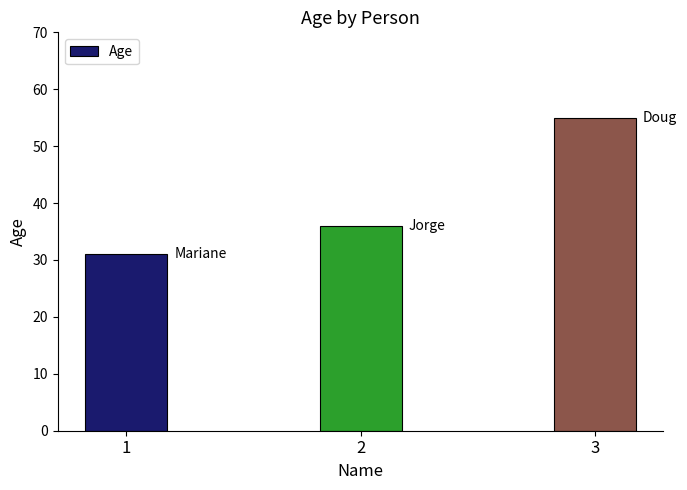

Where is the data nearest to the value 43?

2